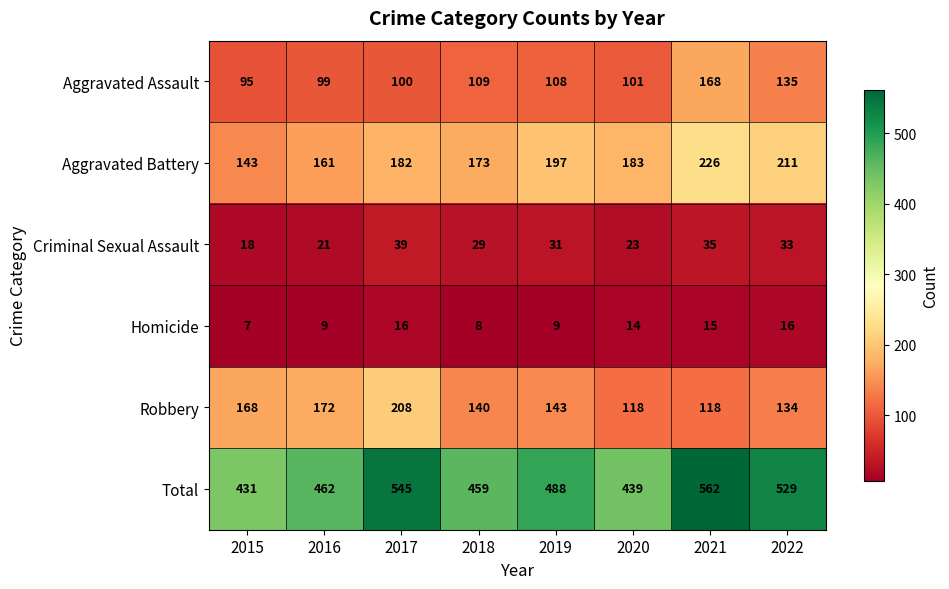

What is the minimum value shown in the chart?

7